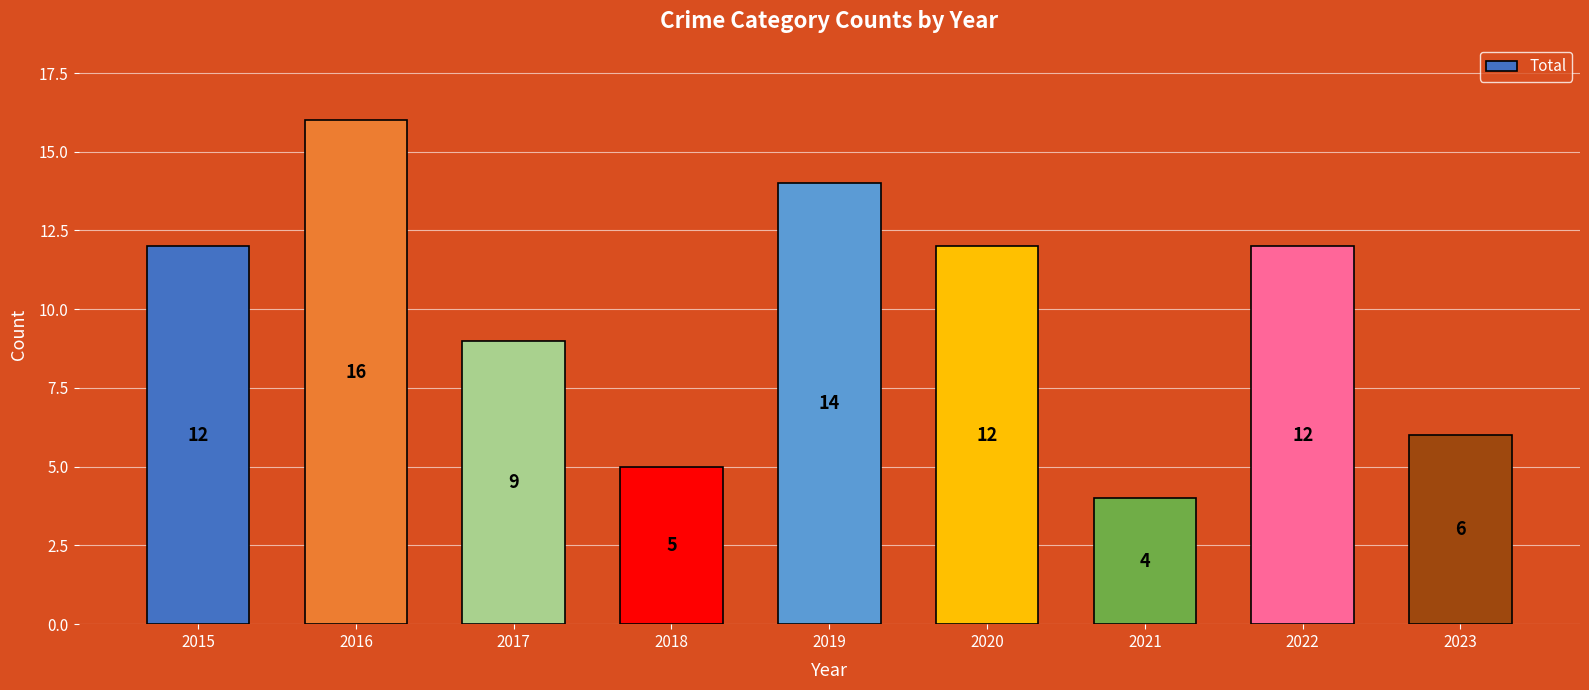

The chart shows a value of 13 at 2017. True or false?

False